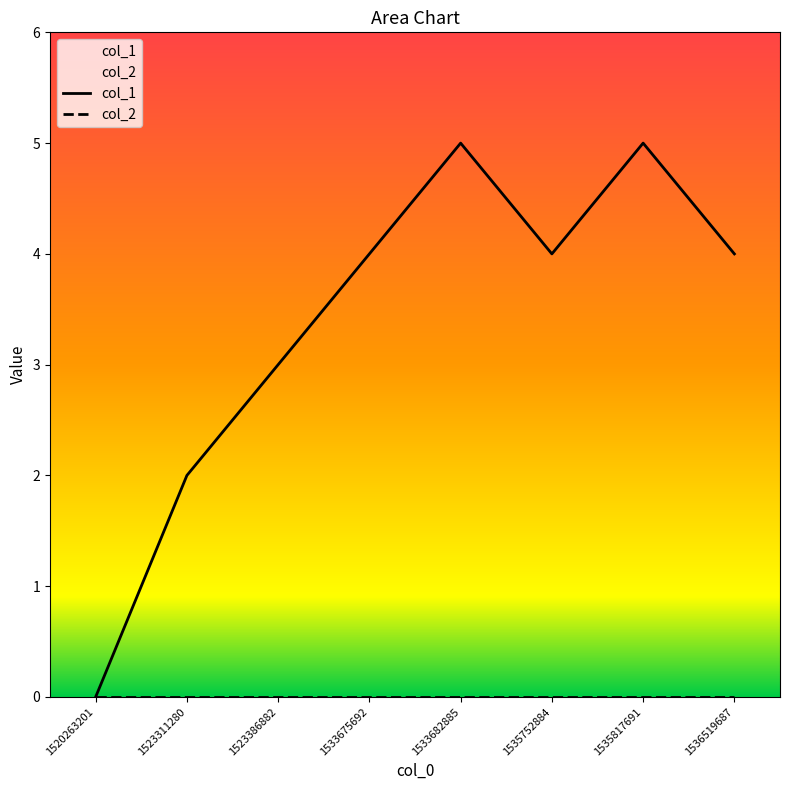

What is the greatest value displayed?

5